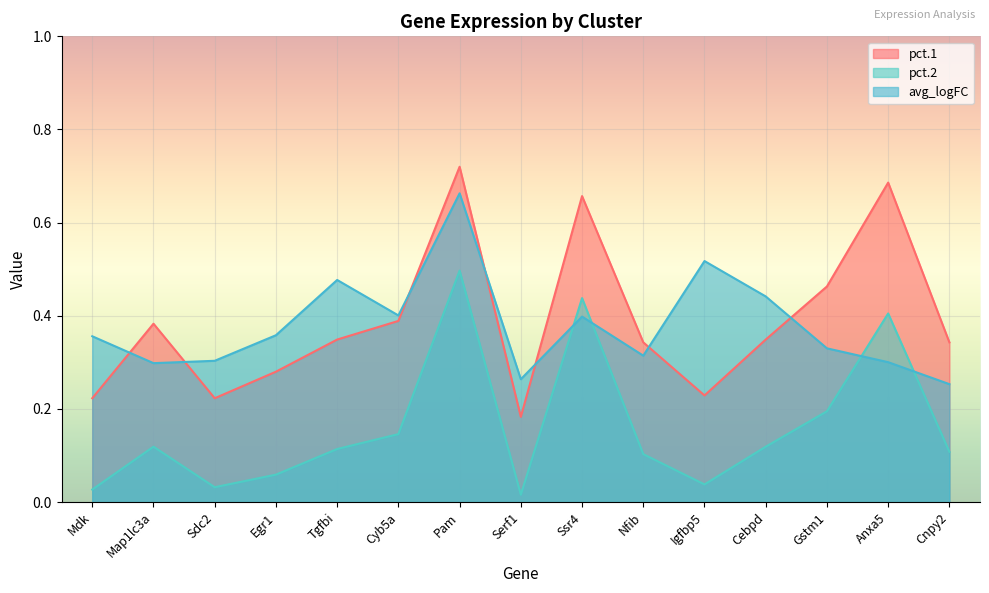

Rank the categories by pct.1 value from highest to lowest.

Pam, Anxa5, Ssr4, Gstm1, Cyb5a, Map1lc3a, Tgfbi, Cebpd, Nfib, Cnpy2, Egr1, Igfbp5, Mdk, Sdc2, Serf1